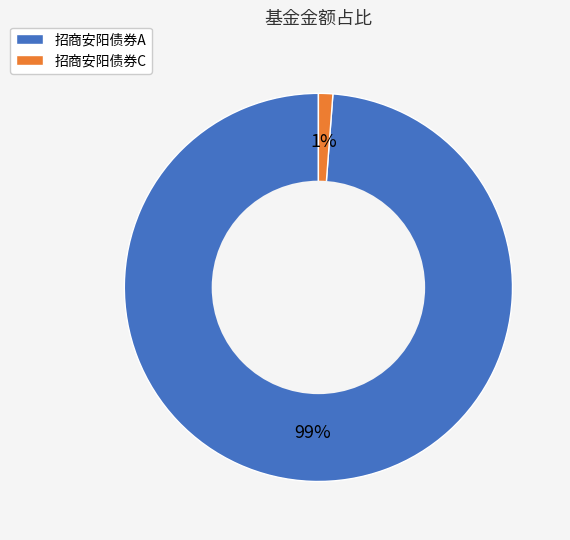

Between 招商安阳债券C and 招商安阳债券A, which is larger?

招商安阳债券A